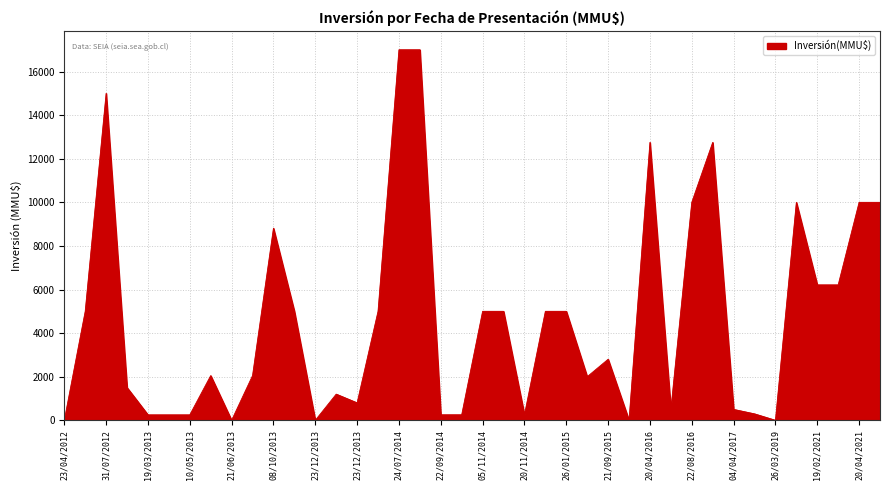

True or false: there are more than 0 points higher than both neighbors.

True